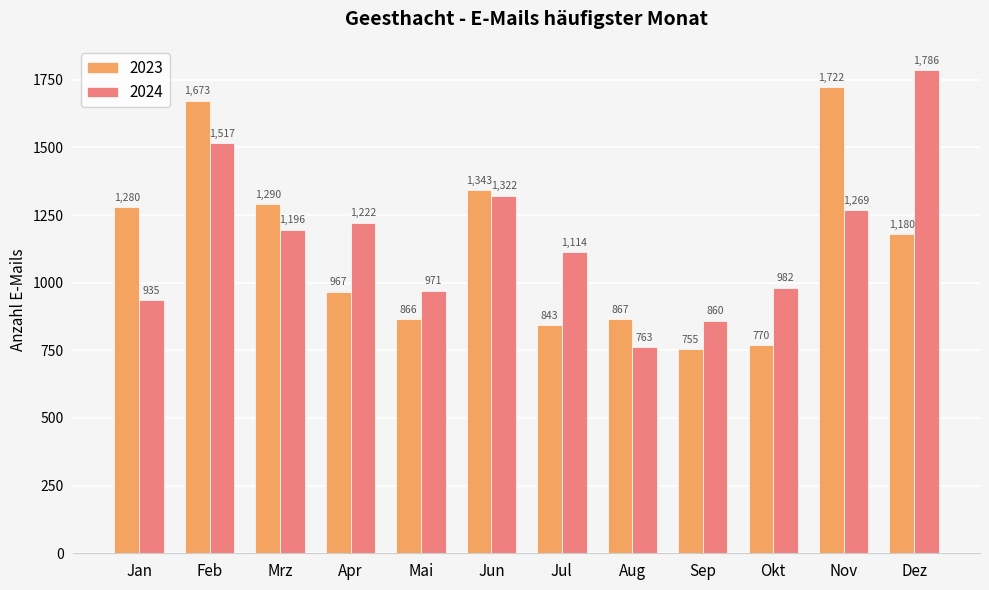

Is it true that 2023 equals 1289 at Sep?

False